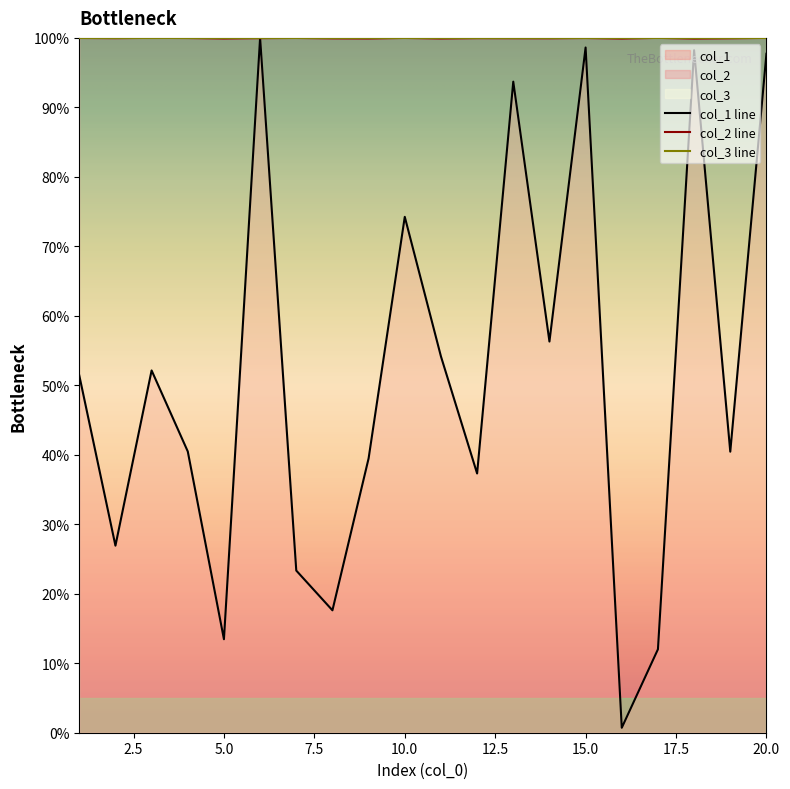

Rank the categories by col_1 value from lowest to highest.

16, 17, 5, 8, 7, 2, 12, 9, 19, 4, 1, 3, 11, 14, 10, 13, 20, 18, 15, 6